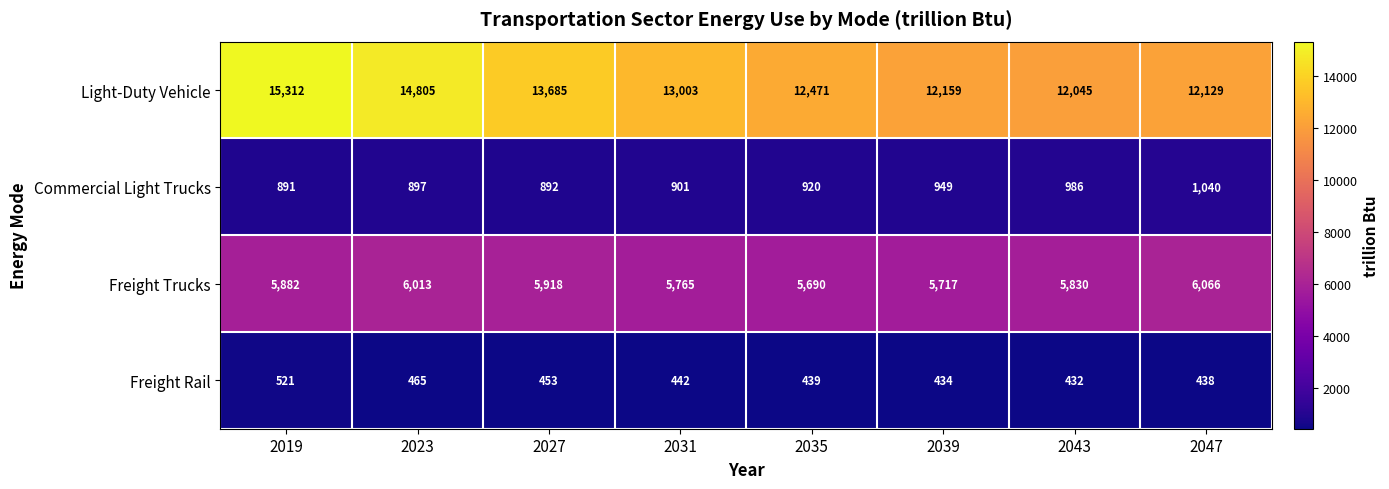

List the series in order of their peak value, highest first.

Light-Duty Vehicle, Freight Trucks, Commercial Light Trucks, Freight Rail